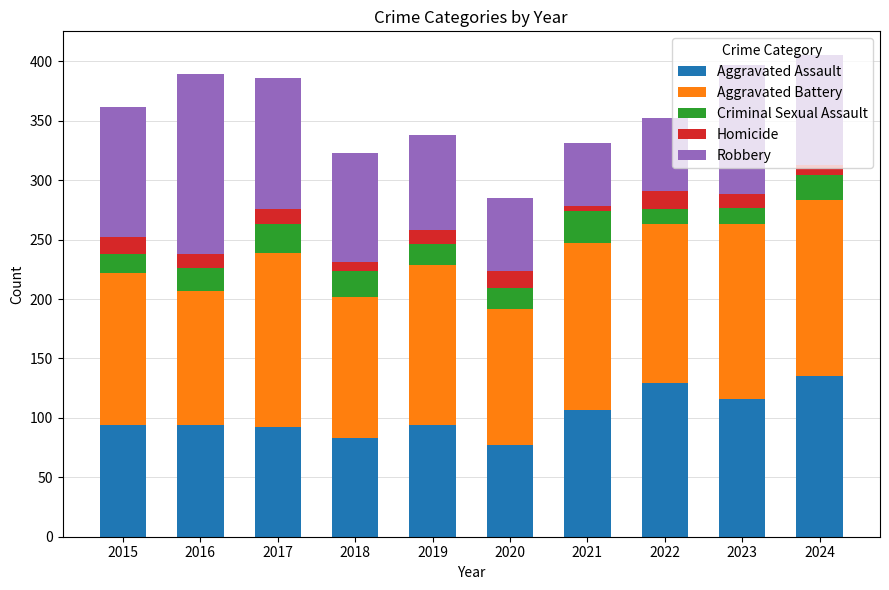

What is the total value across all series at 2023?

397